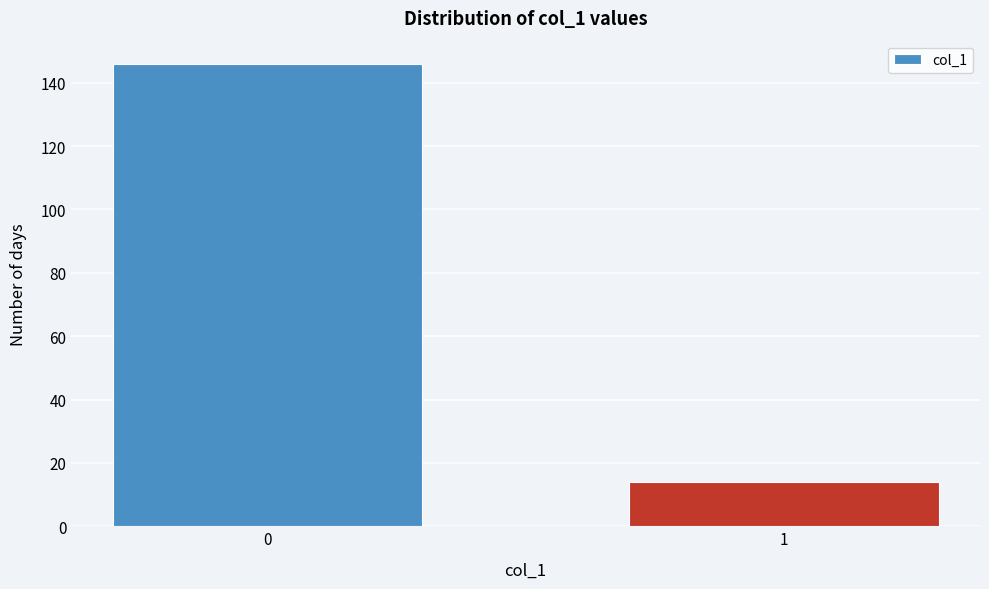

Reading left to right, list all the values displayed in this chart.

0=146	1=14